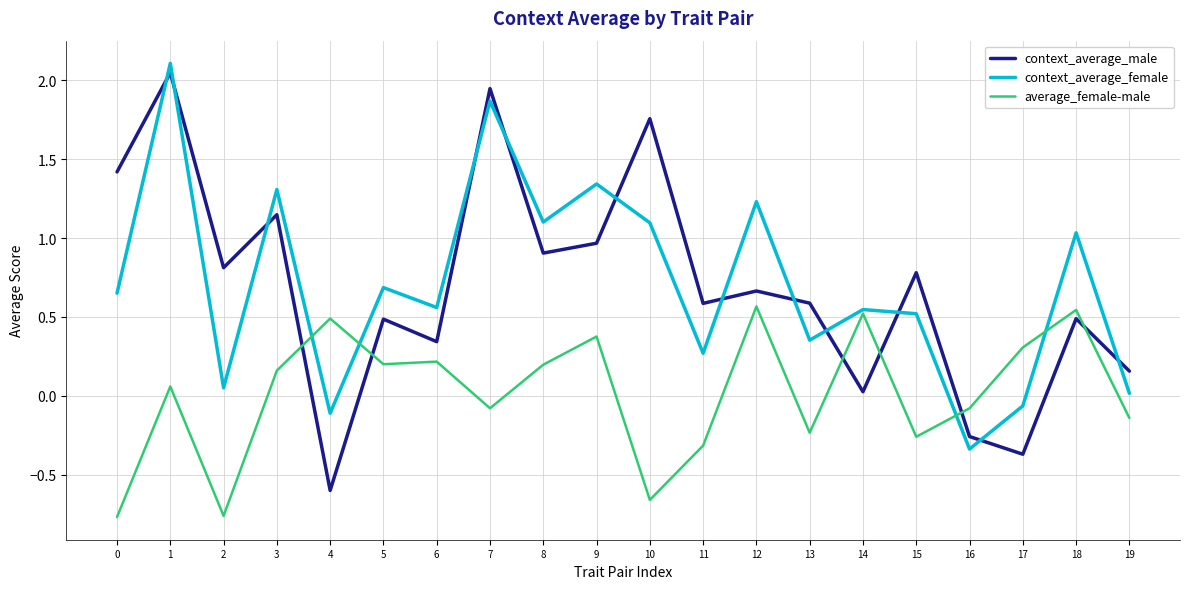

How many lines are shown in the chart?

3